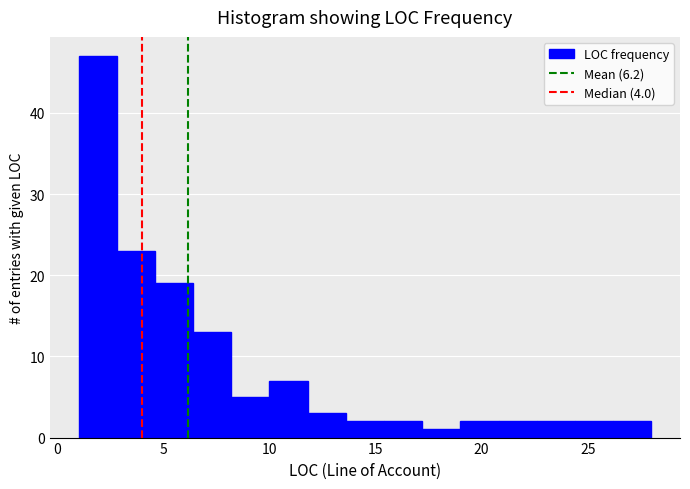

Read against the x-axis, roughly where is the centre of the tallest bar?

2.0